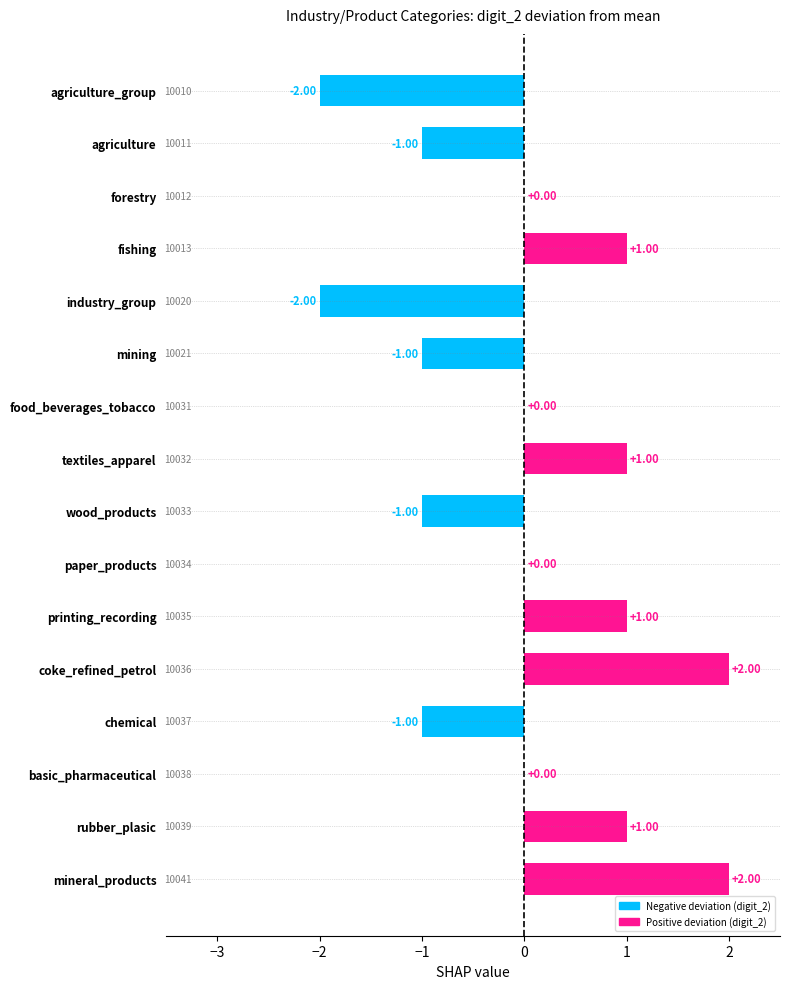

Are the bars horizontal?

Yes